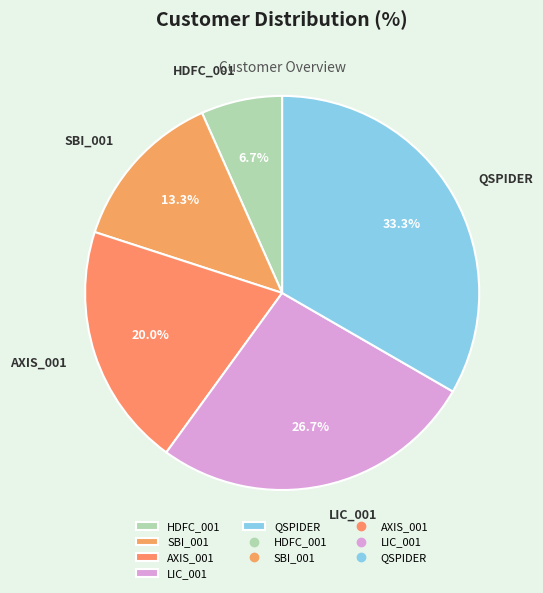

What is the ratio of the value at HDFC_001 to the value at SBI_001?

0.5